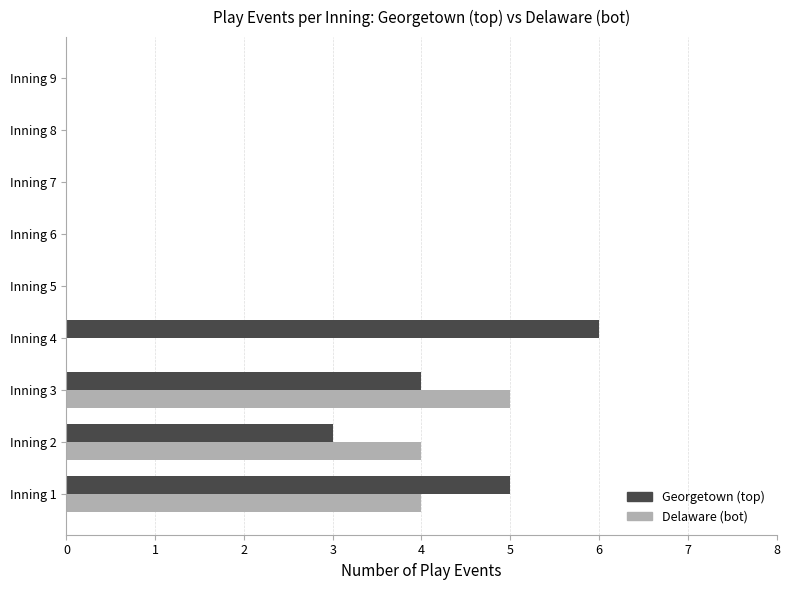

Which series has the widest spread of values?

Georgetown (top)